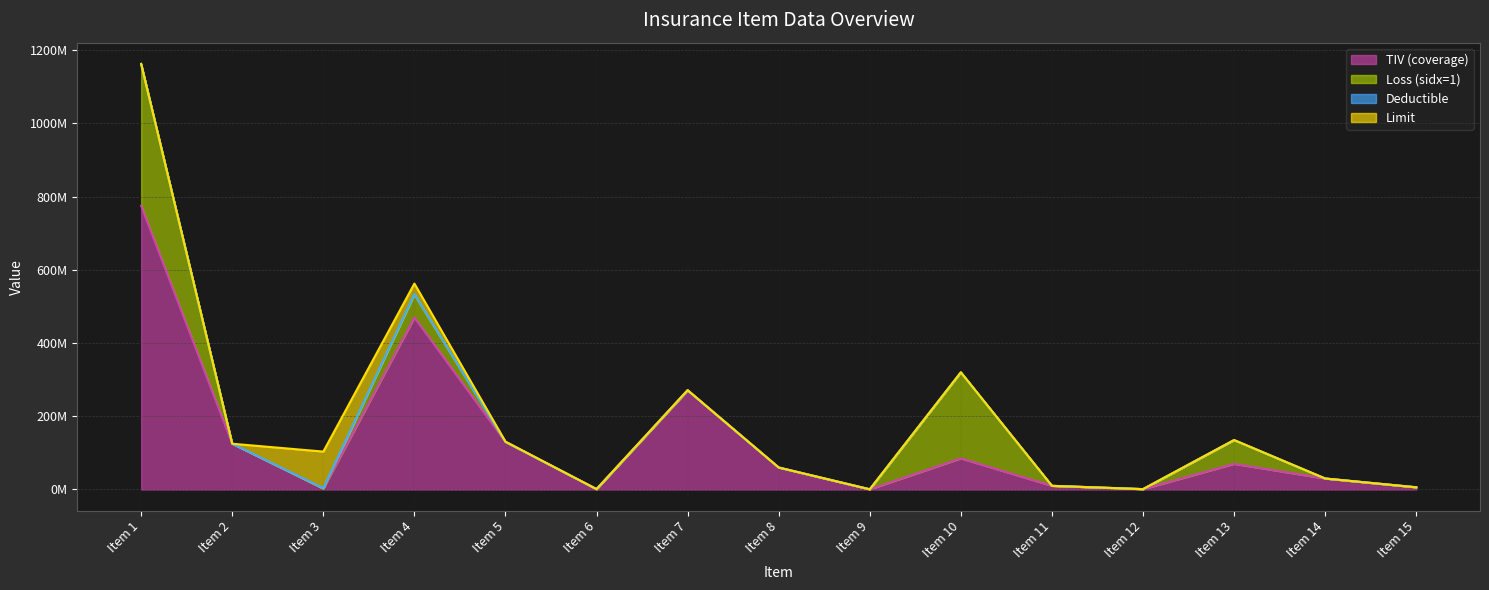

True or false: Loss (sidx=1) has more than 1 points higher than both neighbors.

True